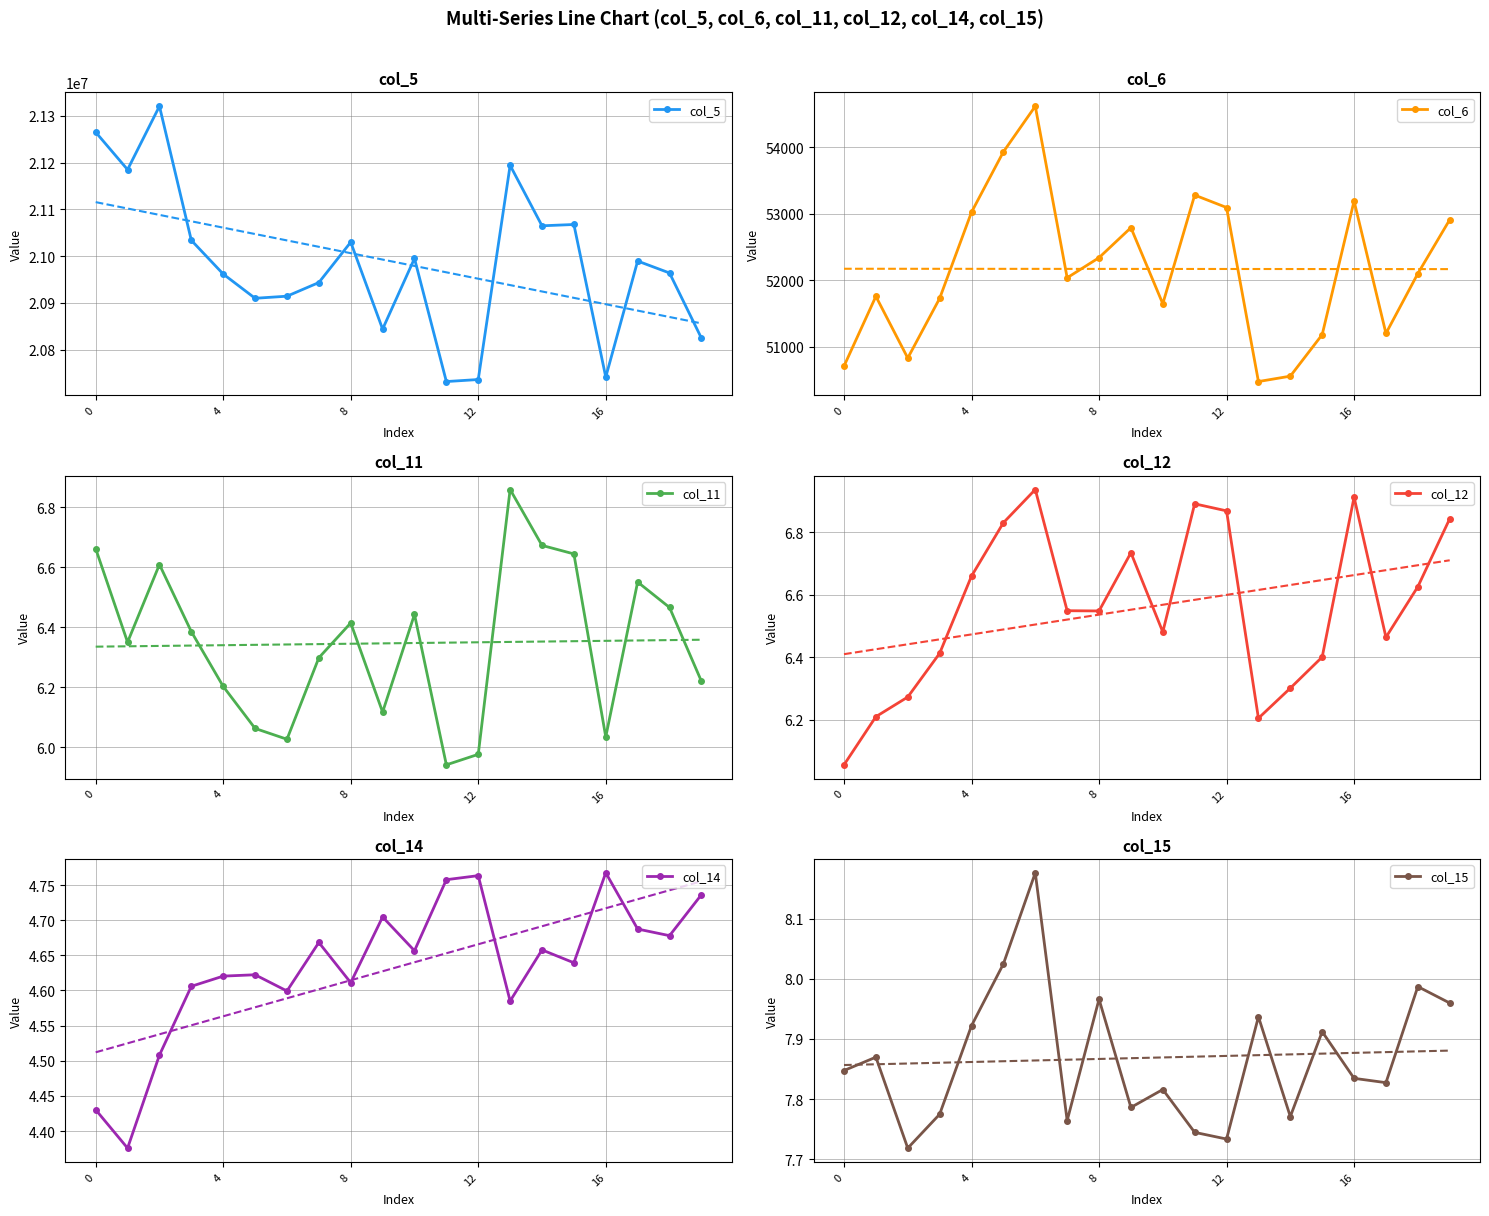

True or false: col_12 and col_11 intersect in this chart.

True